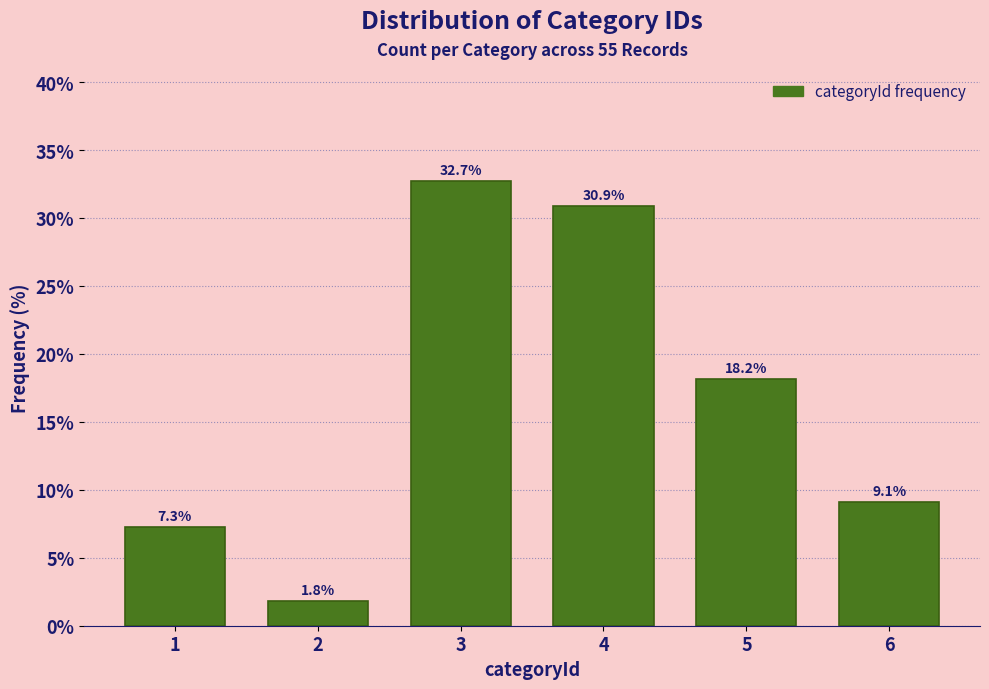

Reading left to right, list all the values displayed in this chart.

1=7.3	2=1.8	3=32.7	4=30.9	5=18.2	6=9.1